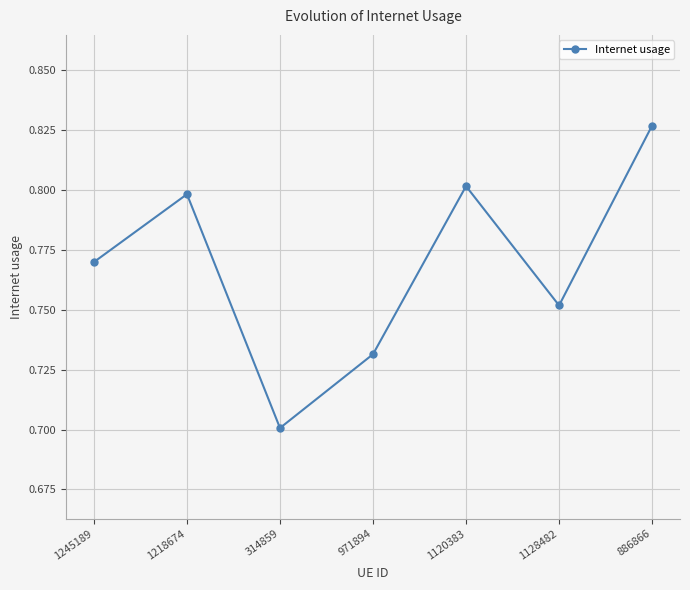

How many values are between 0 and 1?

7